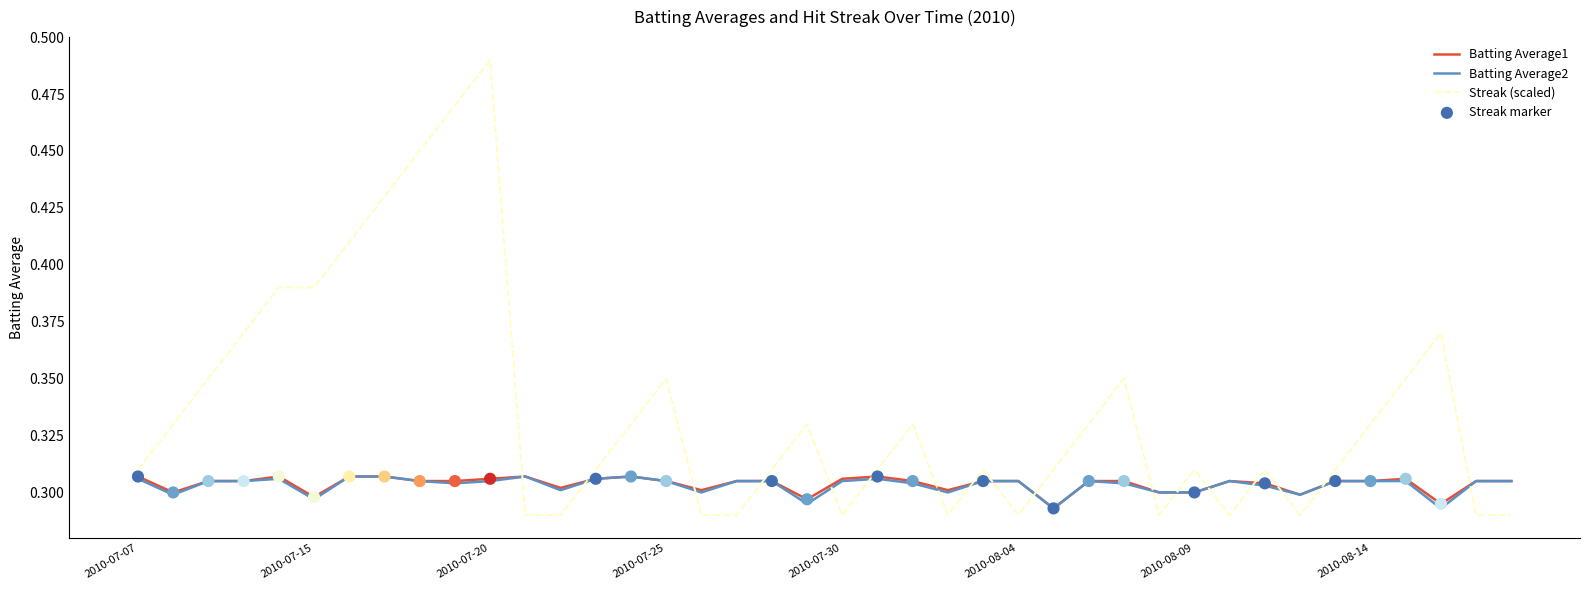

Which series has the largest range (max minus min)?

Streak (scaled)